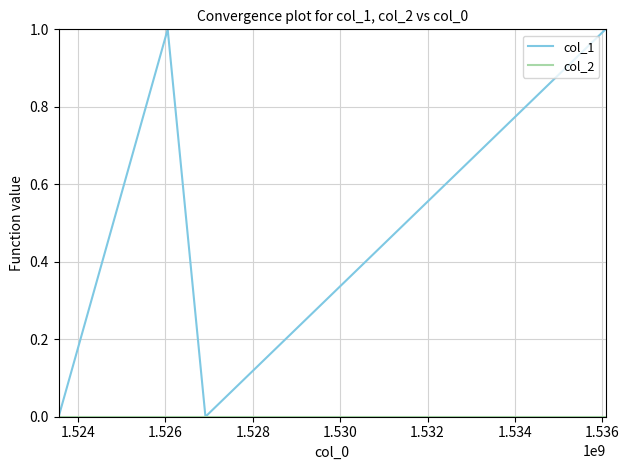

Which series has the largest total across all categories?

col_1